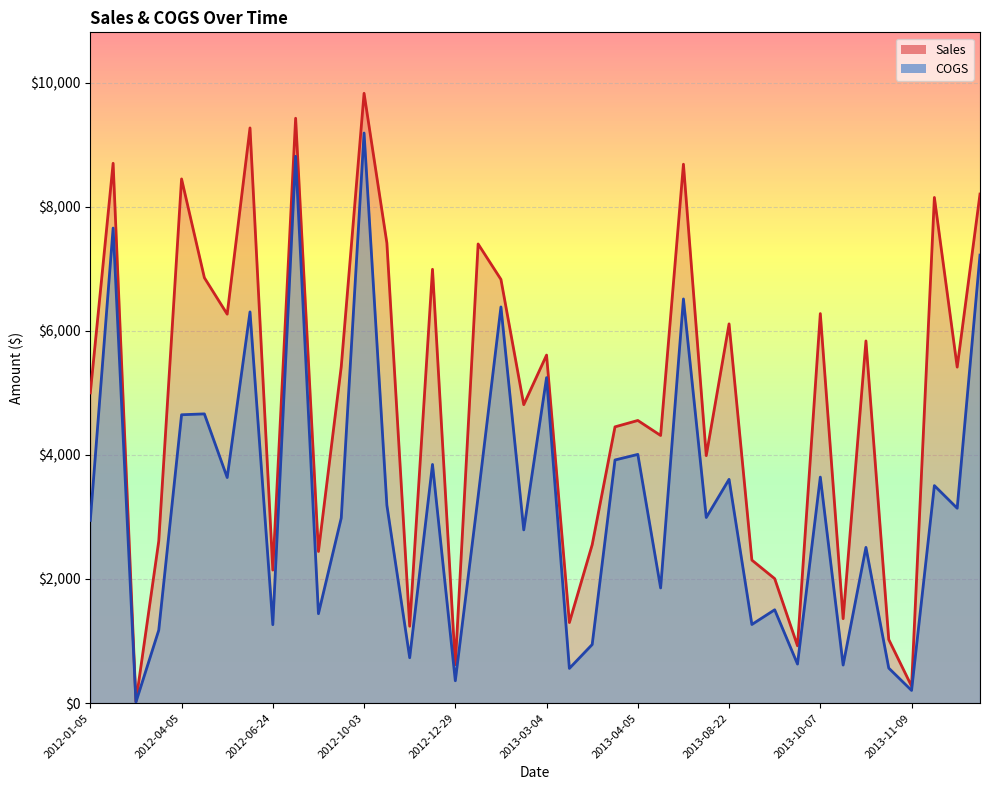

True or false: Sales and COGS cross at least once.

False